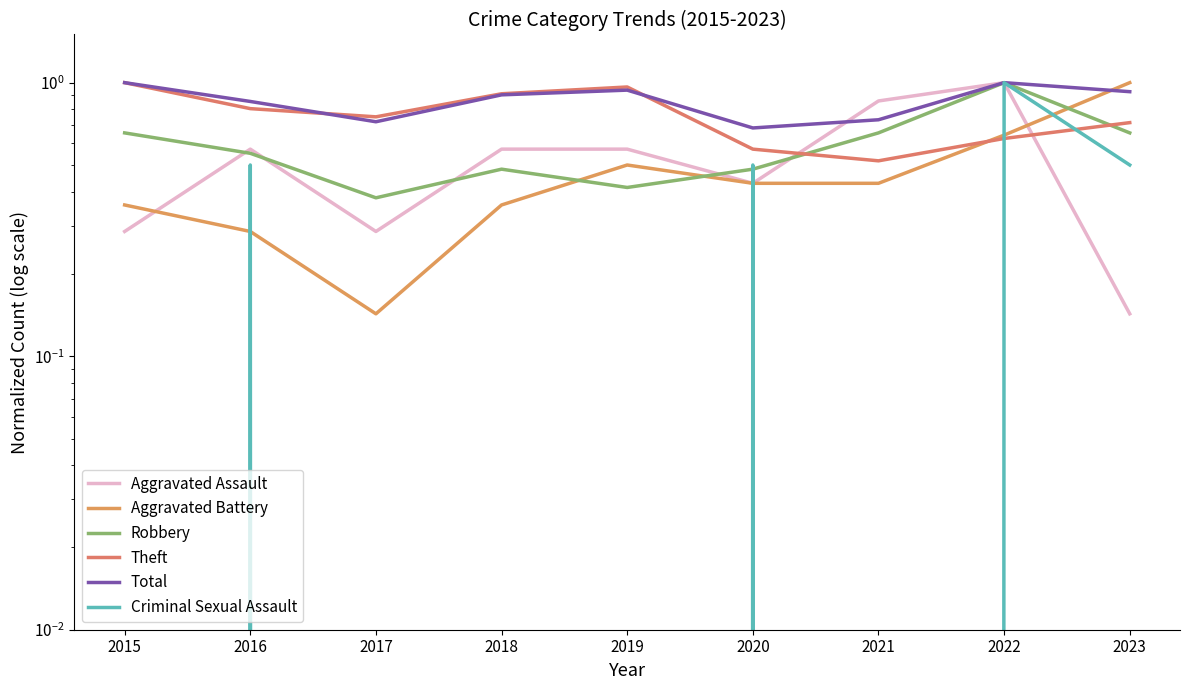

List the series in order of their peak value, lowest first.

Aggravated Assault, Aggravated Battery, Robbery, Theft, Total, Criminal Sexual Assault